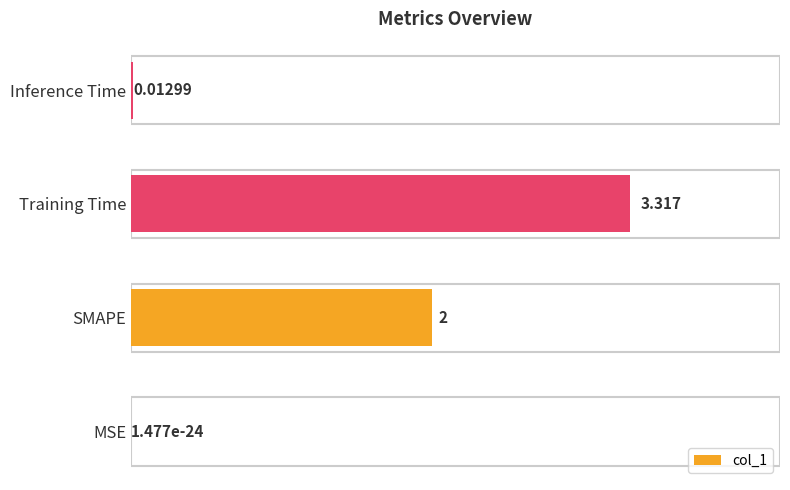

Which has a higher value, Training Time or MSE?

Training Time